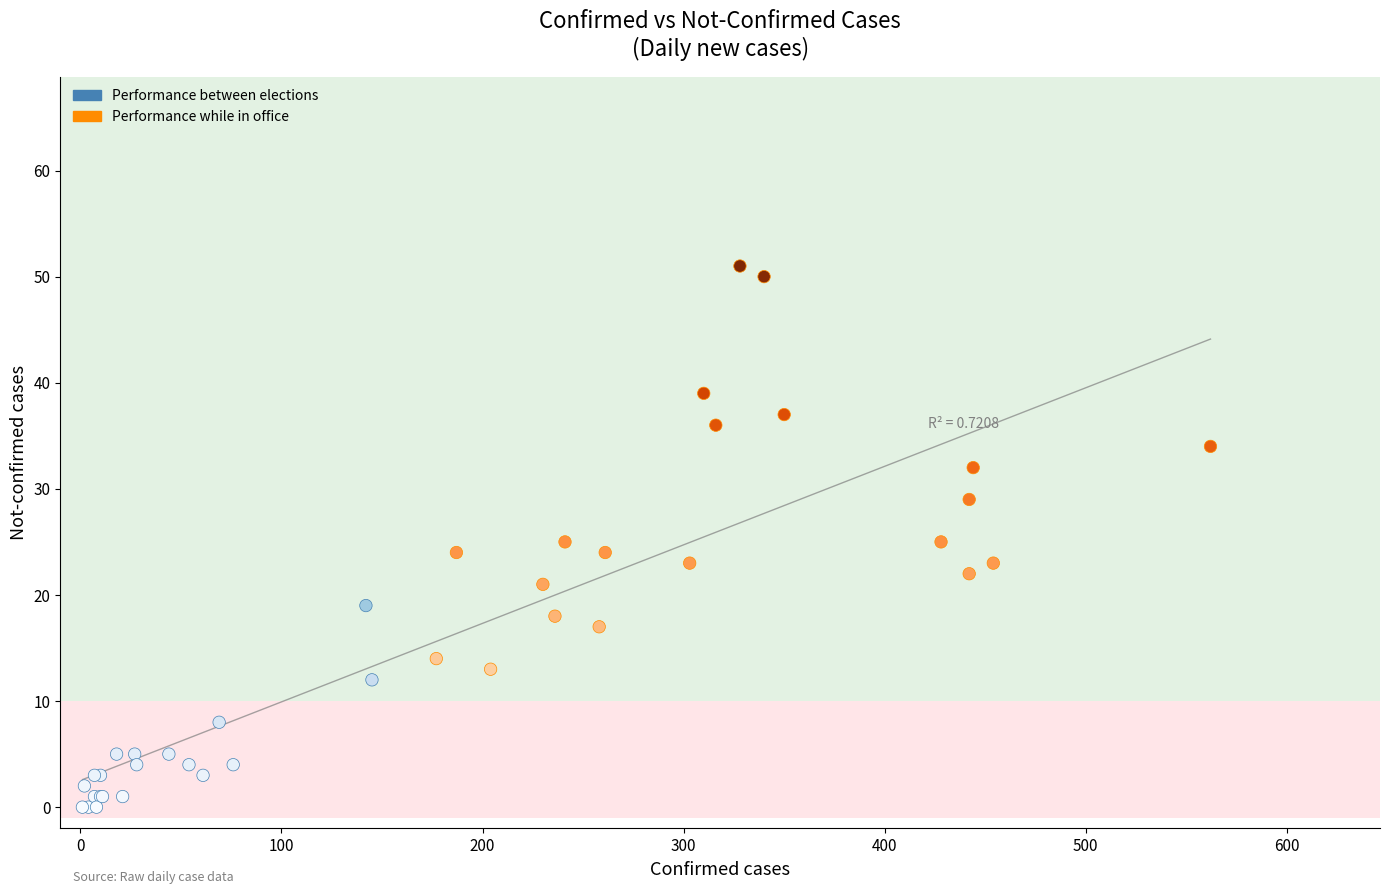

Which series contains the lowest Y value?

Performance between elections